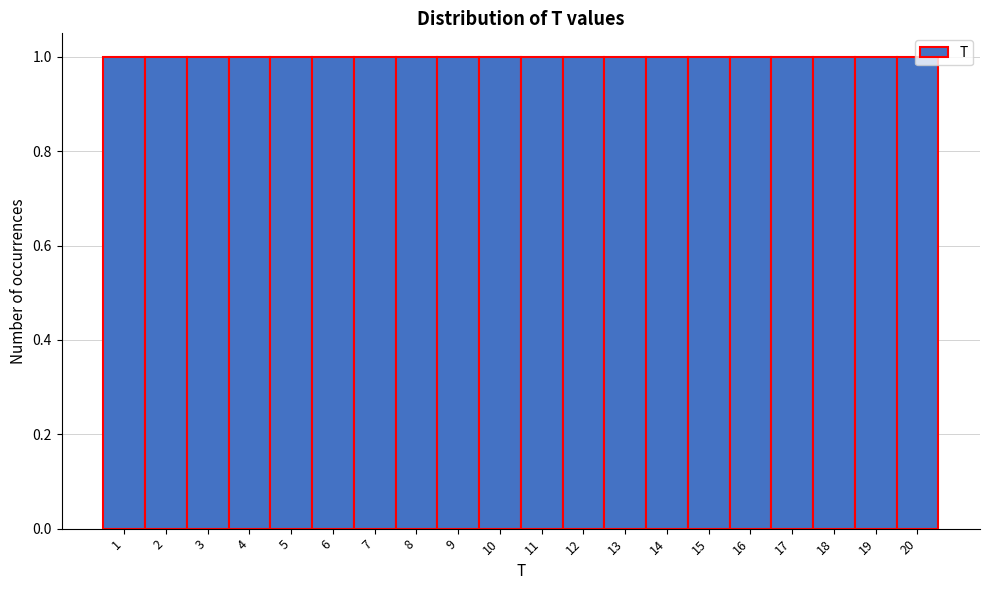

What is the height of the bar covering 7.5 to 8.5 on the x-axis? The values are not printed on the chart, so give them approximately, as read against the axis.

1